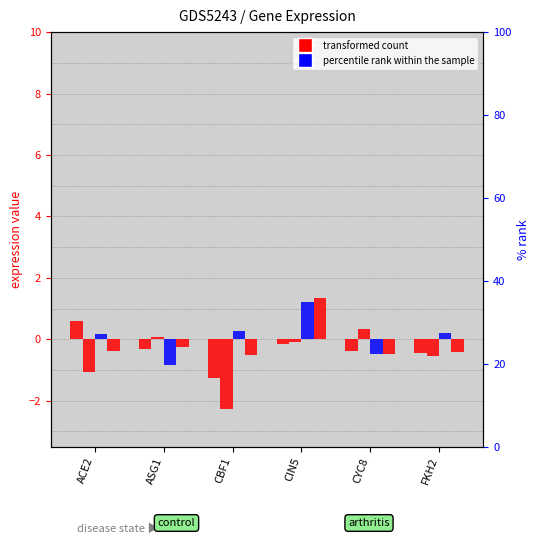

What is the label of the 6th bar from the right?

ACE2